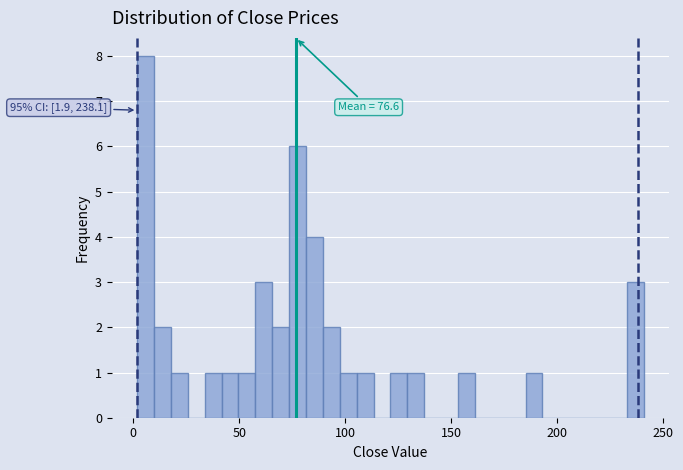

Read against the x-axis, roughly where is the centre of the tallest bar?

5